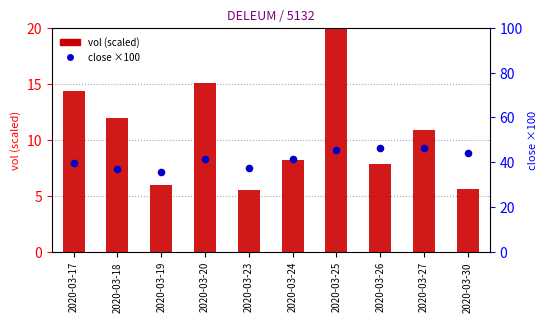

Which series contains the highest Y value?

close (×100)